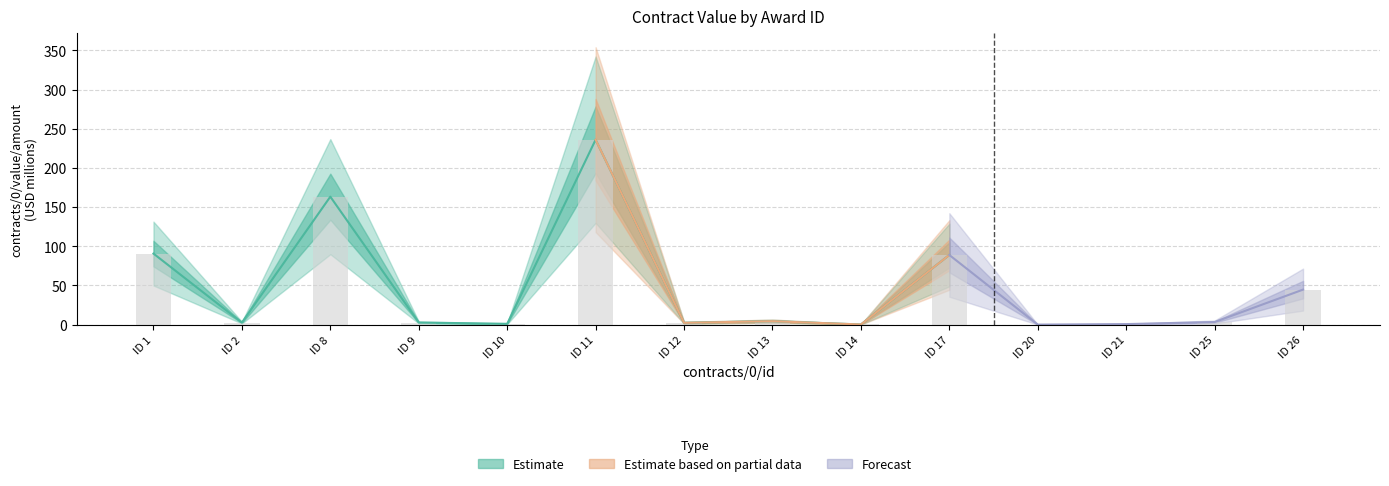

What is the sum of all values?

640.4